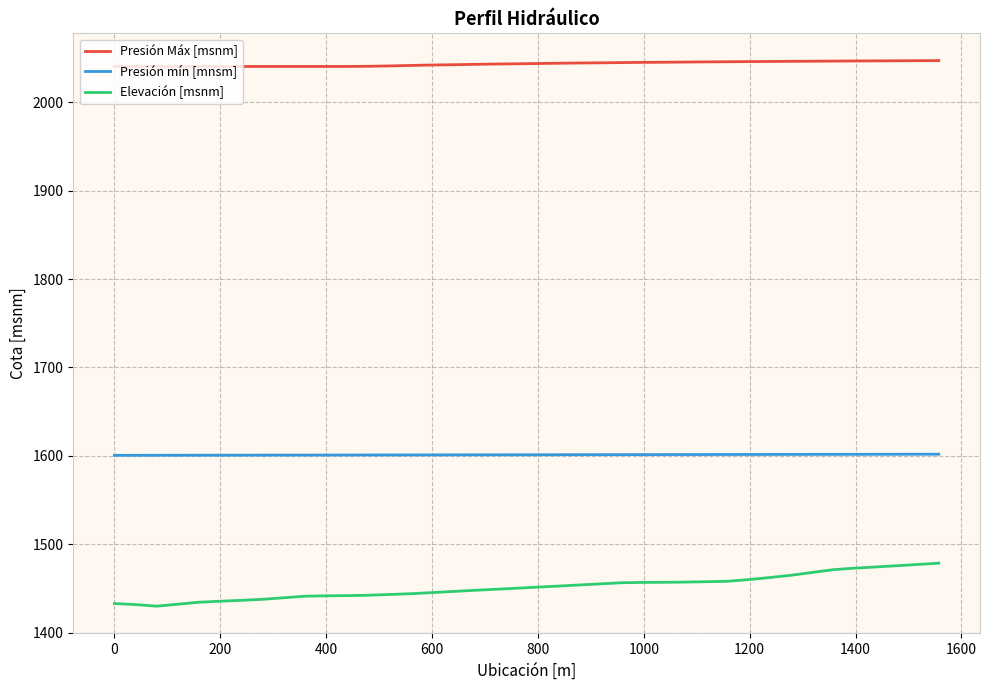

True or false: Presión mín [mnsm] and Presión Máx [msnm] intersect in this chart.

False